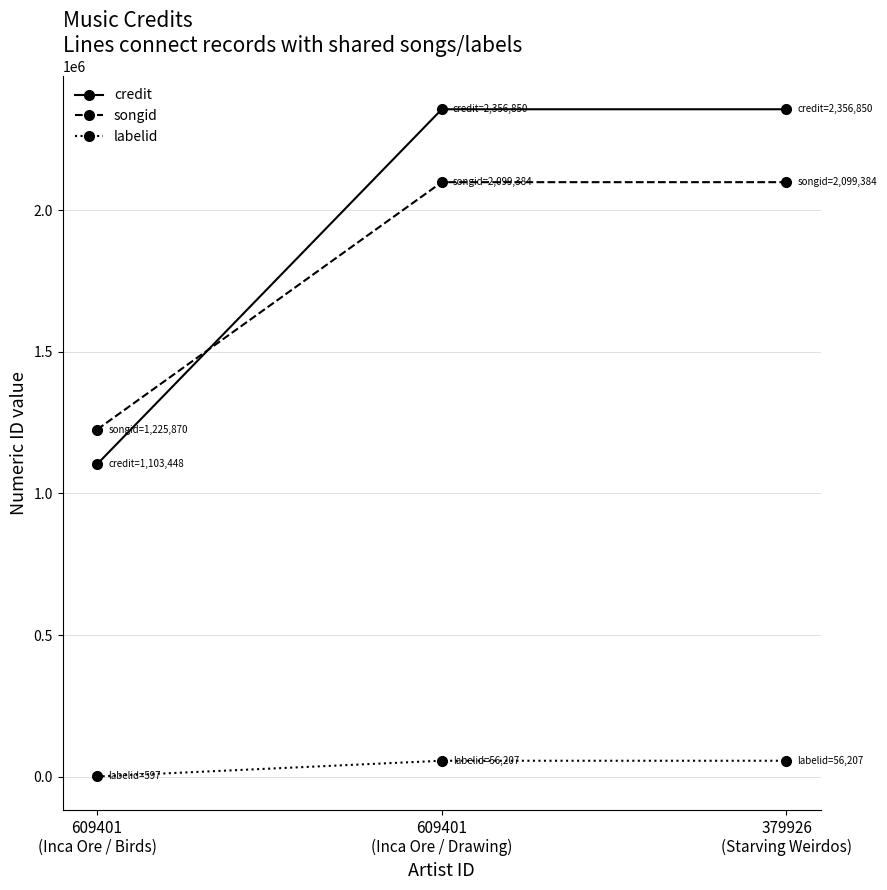

What are all the series names shown in the legend?

credit, songid, labelid